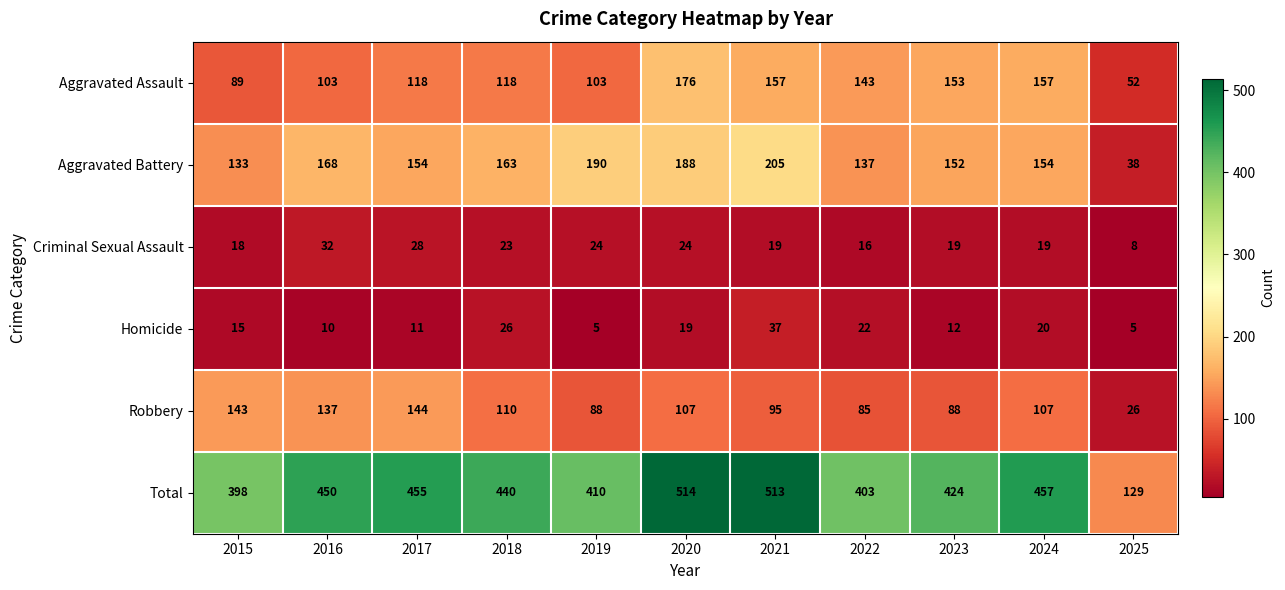

Where does the Total series first go above 440?

2016